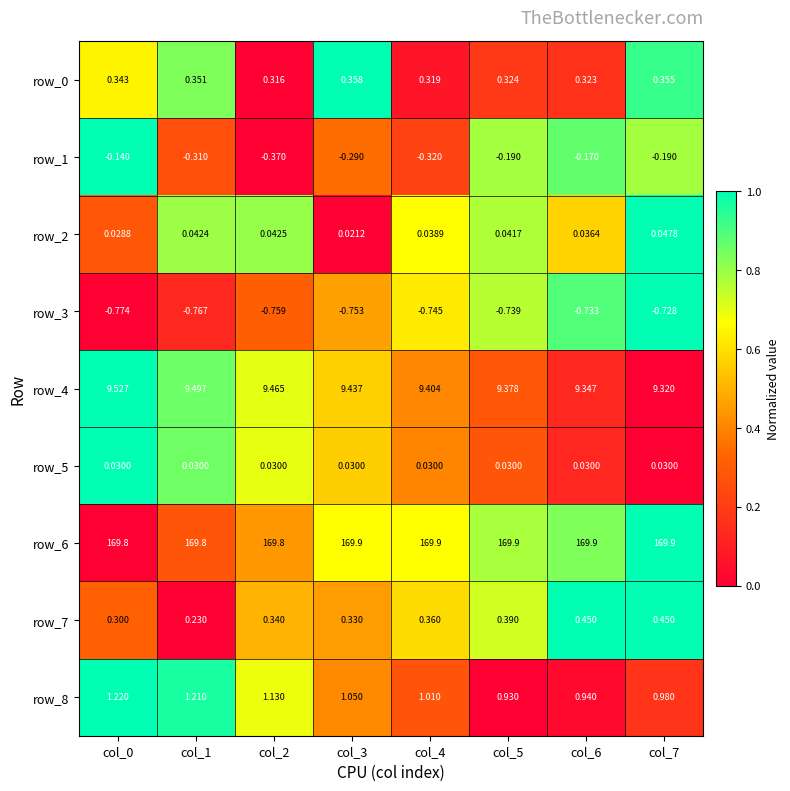

Is the value of row_7 at col_6 greater than the value of row_8 at col_7?

No